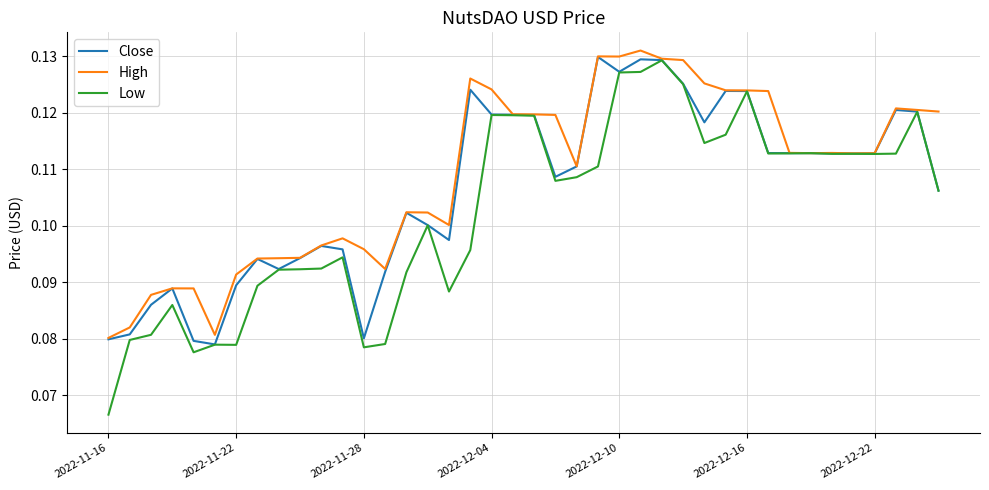

Which series has the widest spread of values?

Low